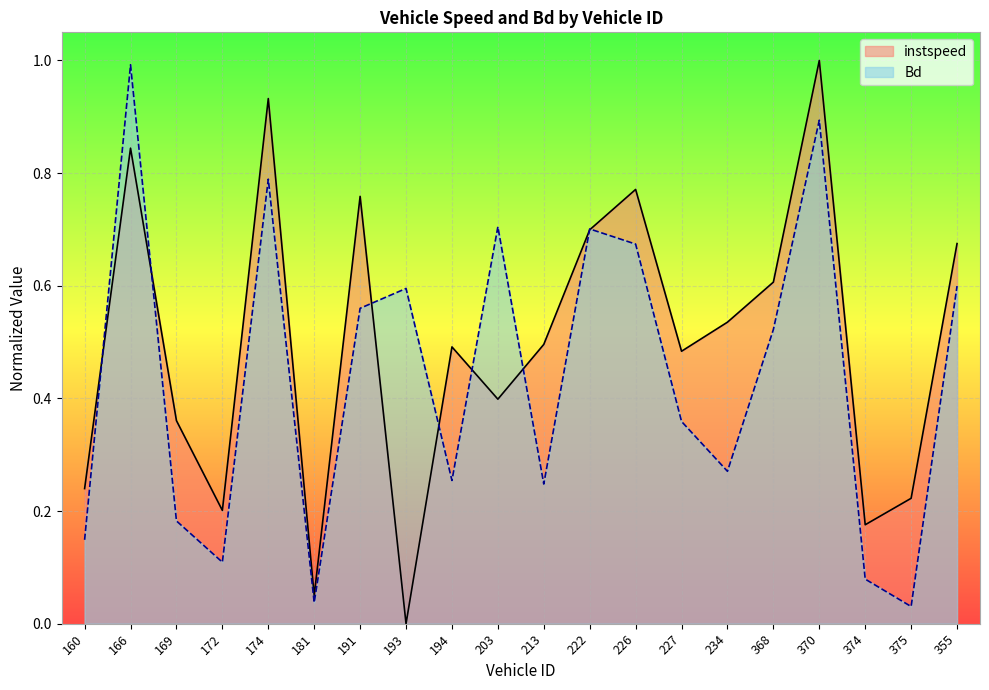

What is the difference between the instspeed values at 355 and 234?

0.1